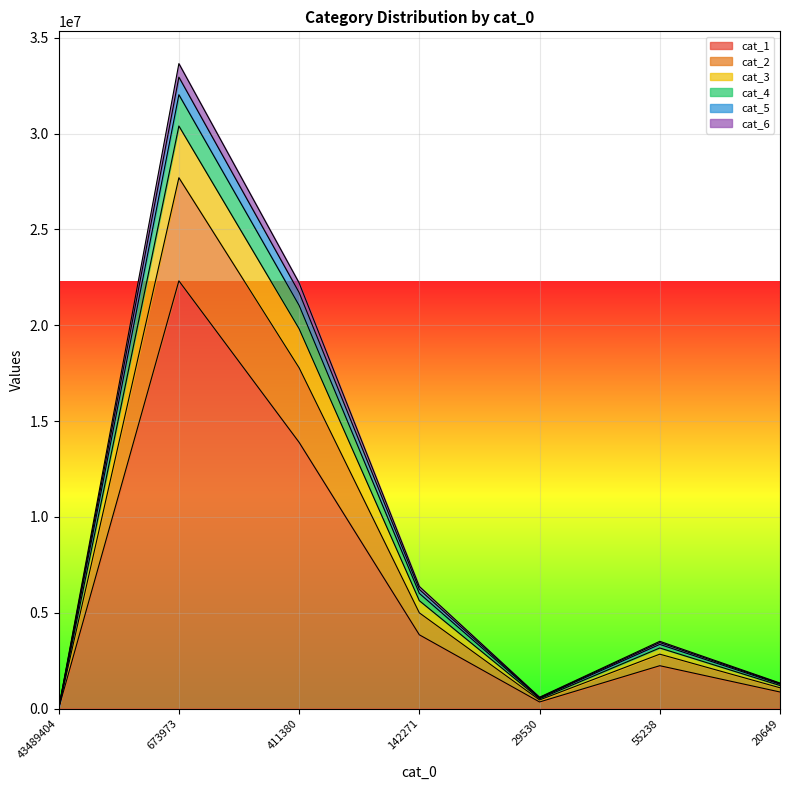

True or false: cat_1 has a value of 0 at 43489404.

True